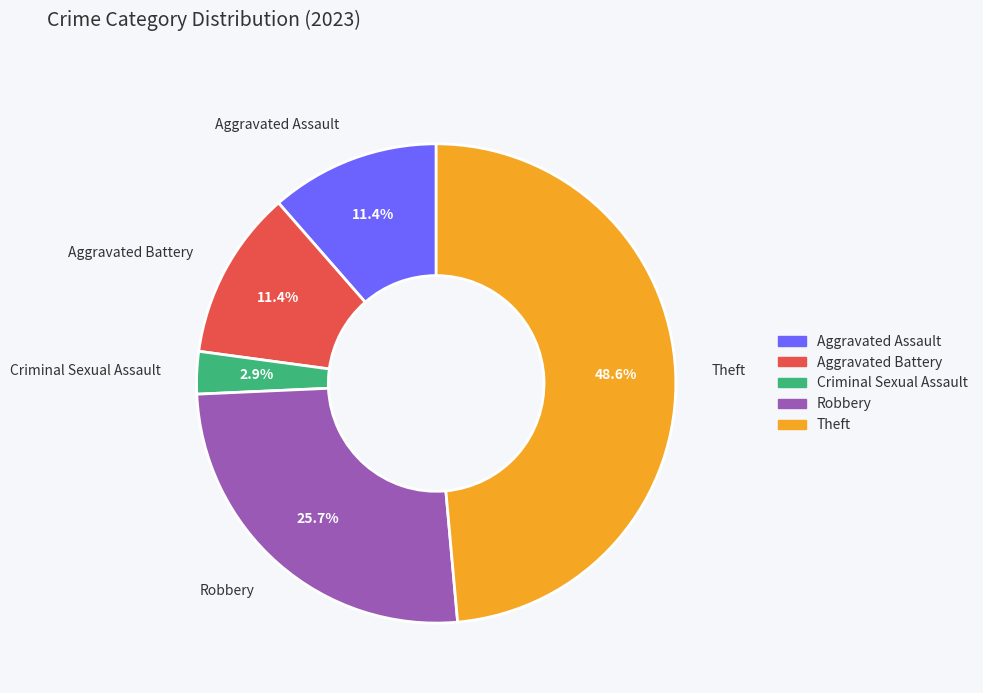

What percentage is the Robbery slice, to the nearest percent?

26%